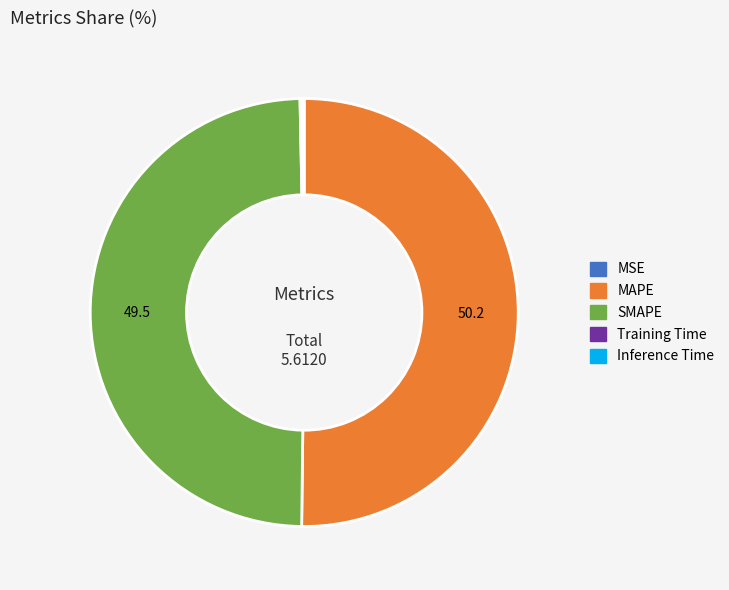

Which slice is the largest?

MAPE